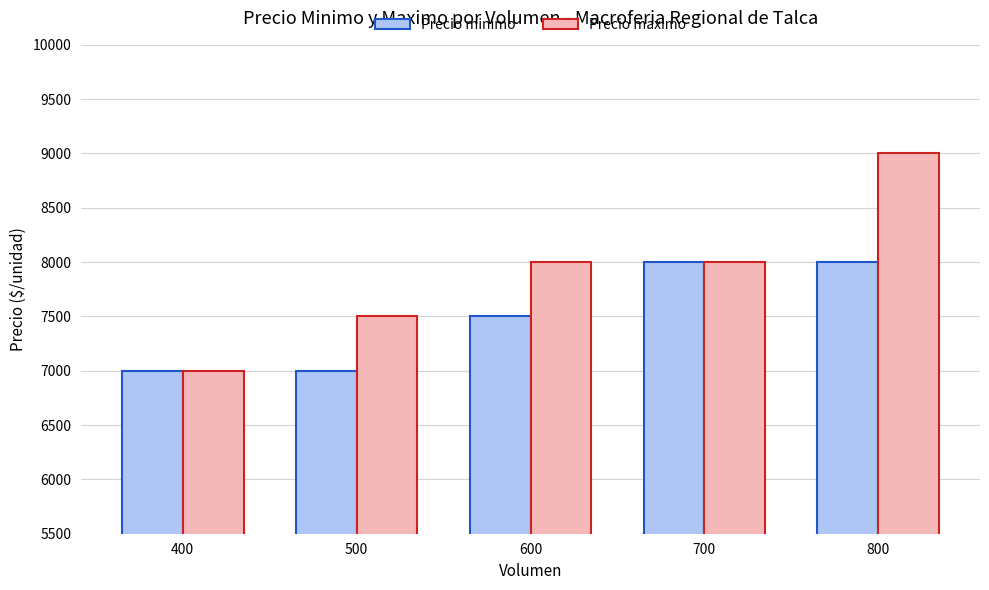

The value of Precio minimo at 700 is 11090. True or false?

False